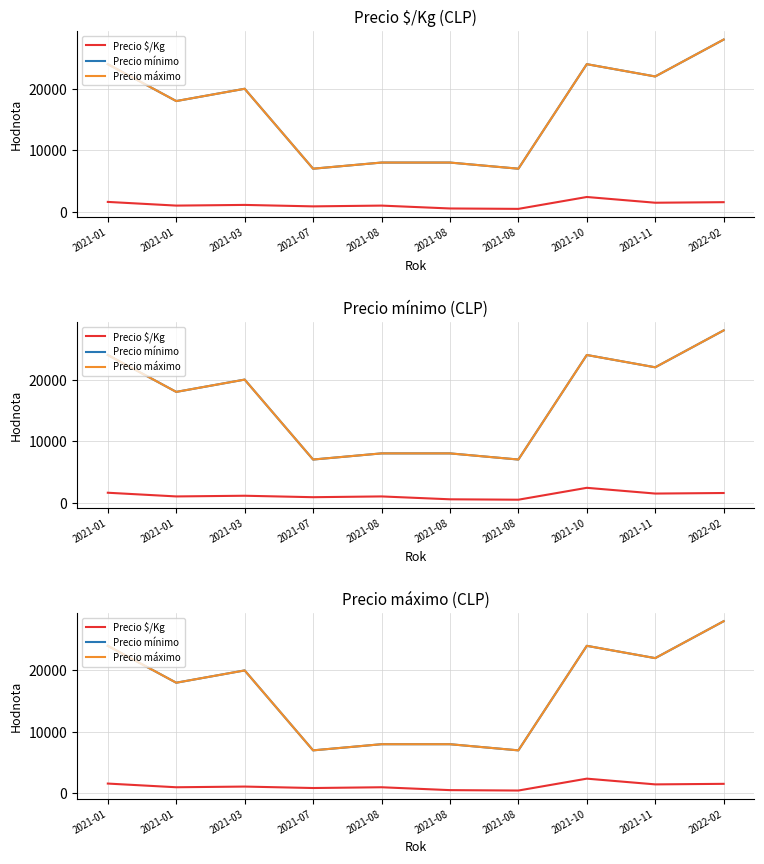

Reading left to right, transcribe all the data shown in this chart.

Precio $/Kg: 1600	1000	1111	875	1000	533	467	2400	1467	1556
Precio mínimo: 24000	18000	20000	7000	8000	8000	7000	24000	22000	28000
Precio máximo: 24000	18000	20000	7000	8000	8000	7000	24000	22000	28000